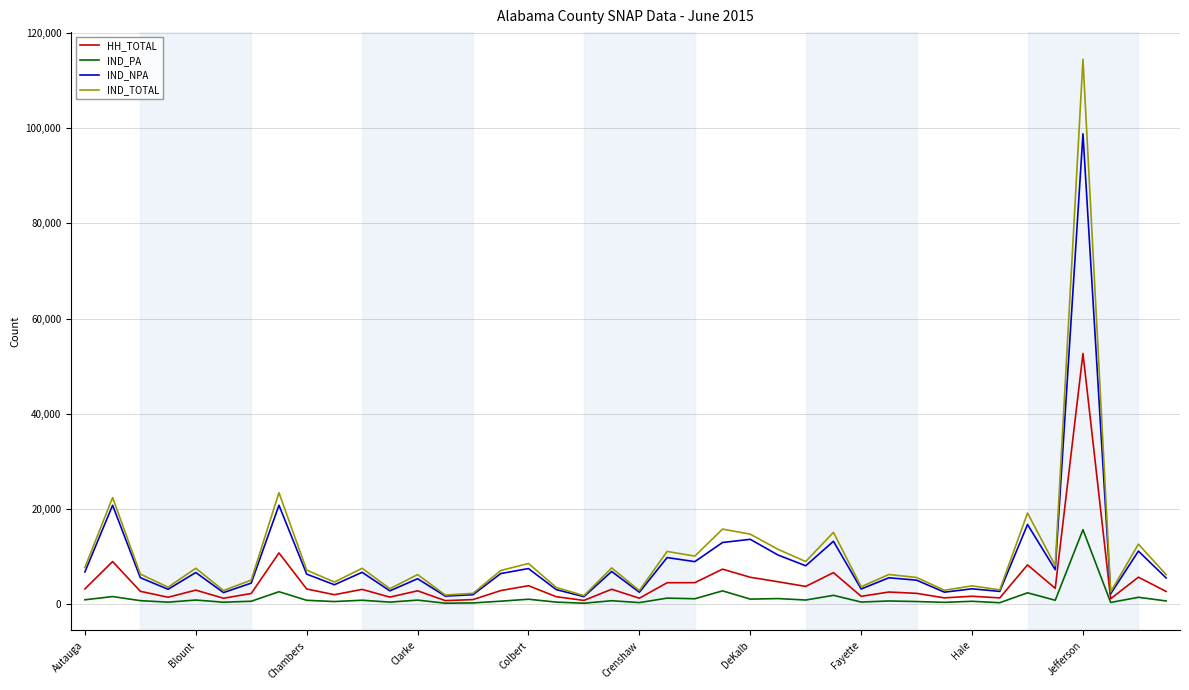

What is the maximum value for IND_NPA?

98796